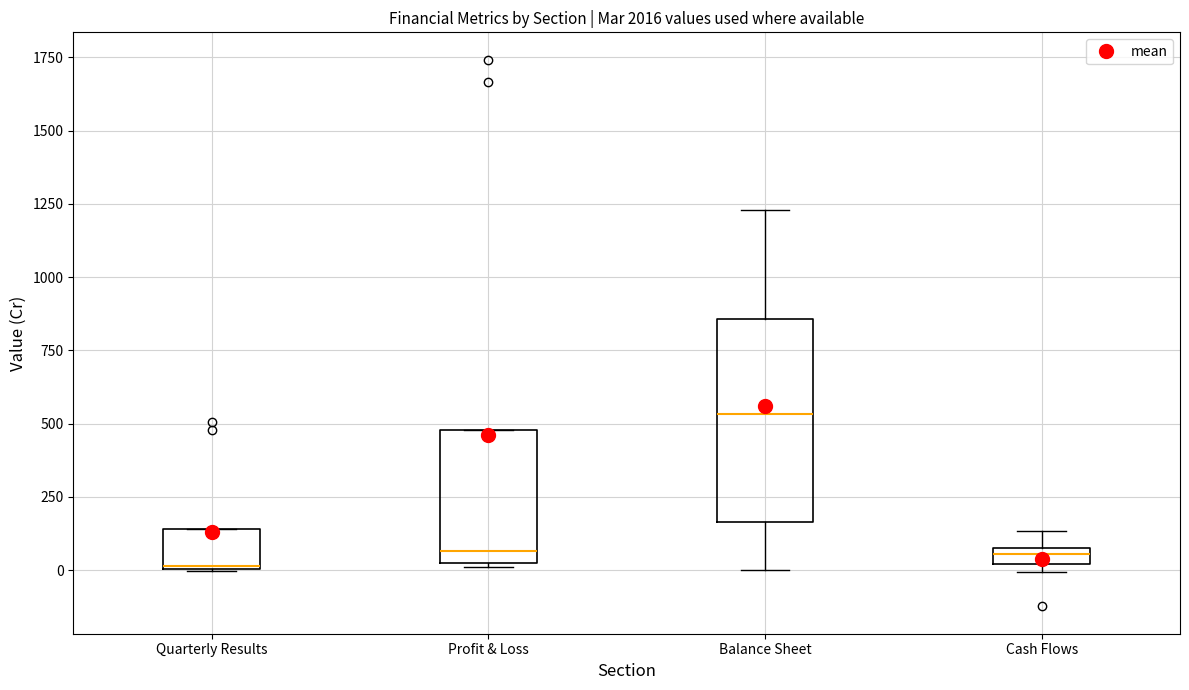

Where does the median line of the box for Profit & Loss sit on the y-axis? The values are not printed on the chart, so give them approximately, as read against the axis.

50